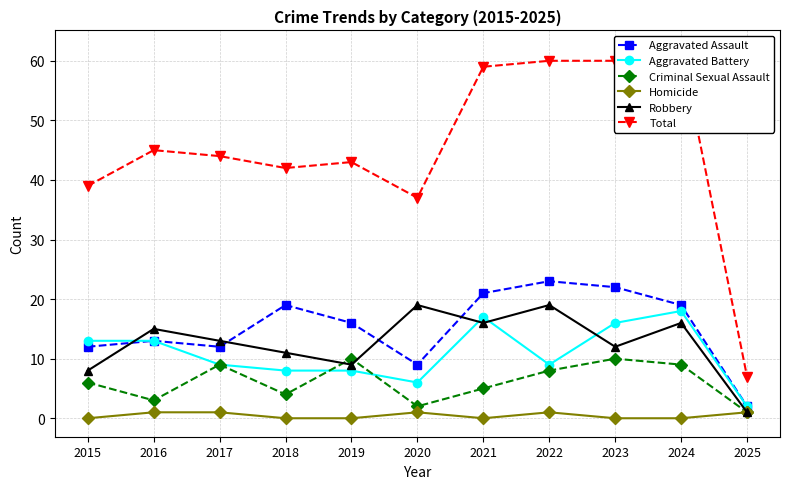

The Aggravated Assault series shows 12 at 2017. True or false?

True